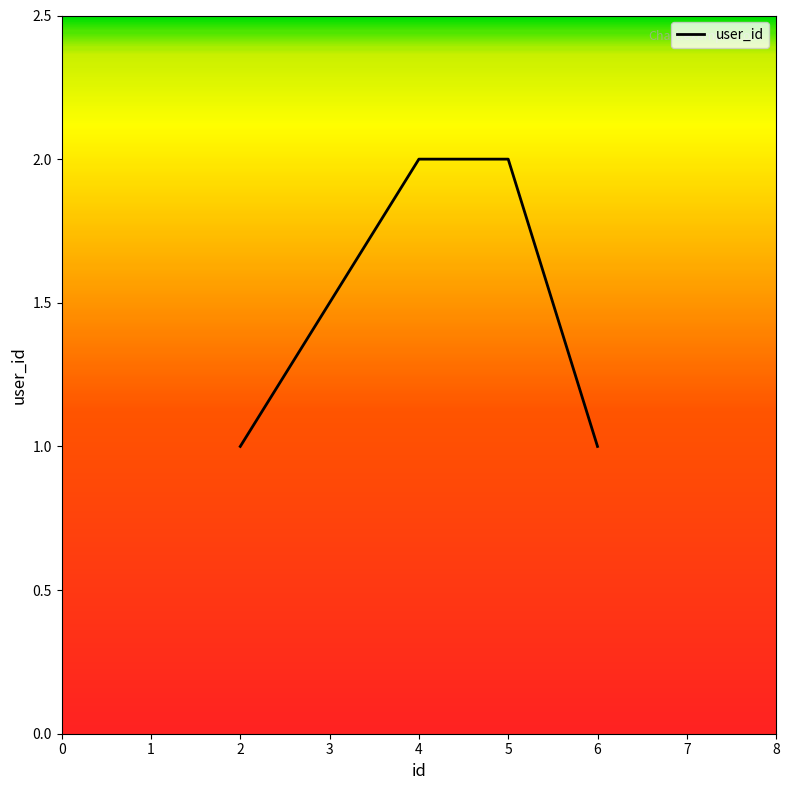

True or false: there are more than 1 points higher than both neighbors.

False